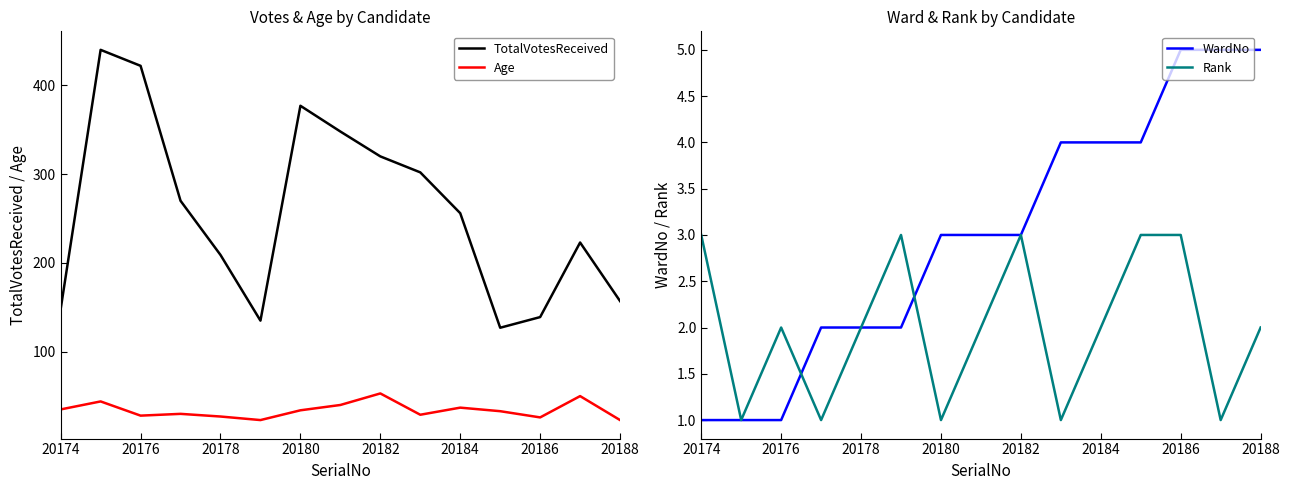

Rank the series by their maximum value, from lowest to highest.

Rank, WardNo, Age, TotalVotesReceived